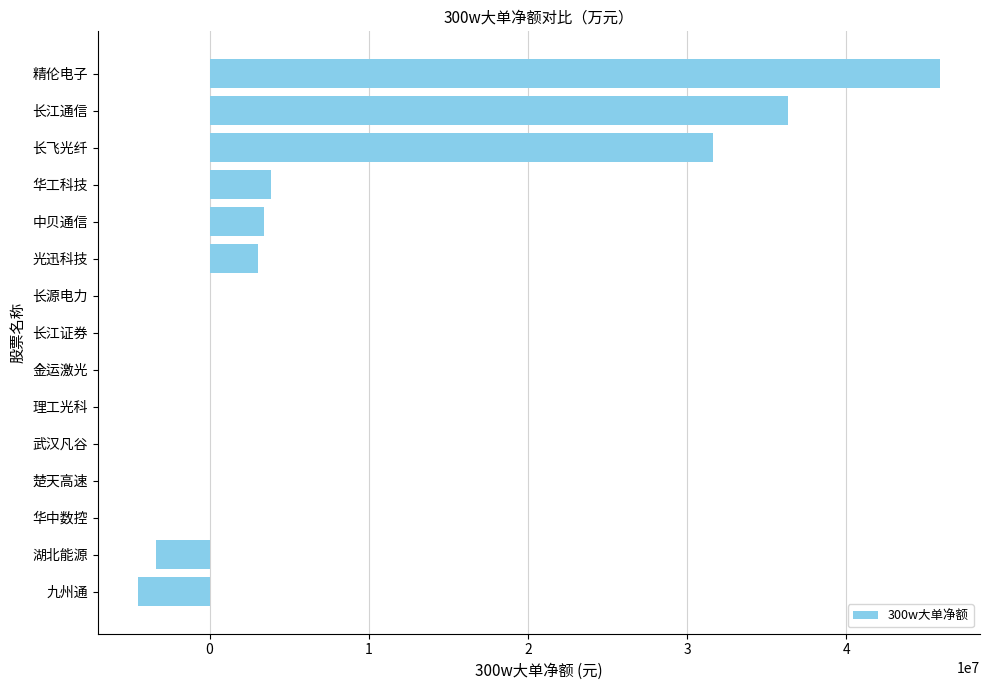

Which has a higher value, 金运激光 or 中贝通信?

中贝通信